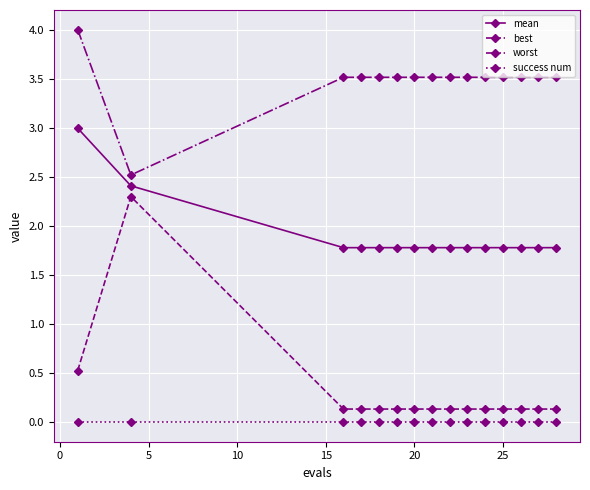

What is the greatest value displayed?

4.0